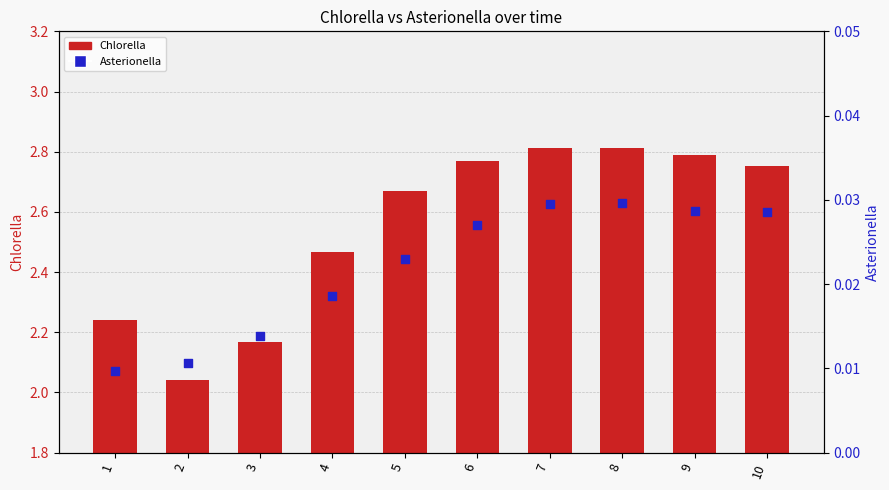

Which series has the largest total across all categories?

Chlorella